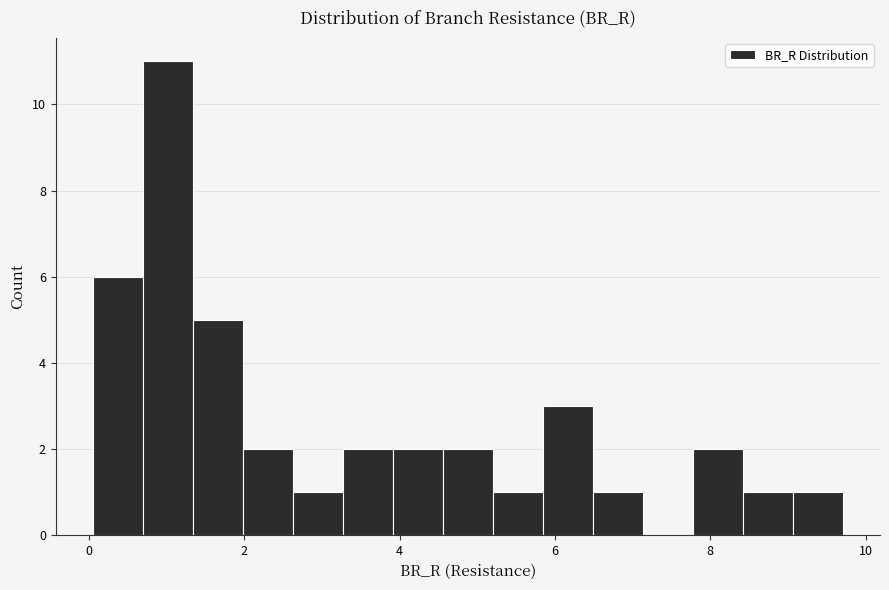

Around what value on the x-axis is the tallest bar? Give the approximate position of its centre, as read against the axis.

1.0